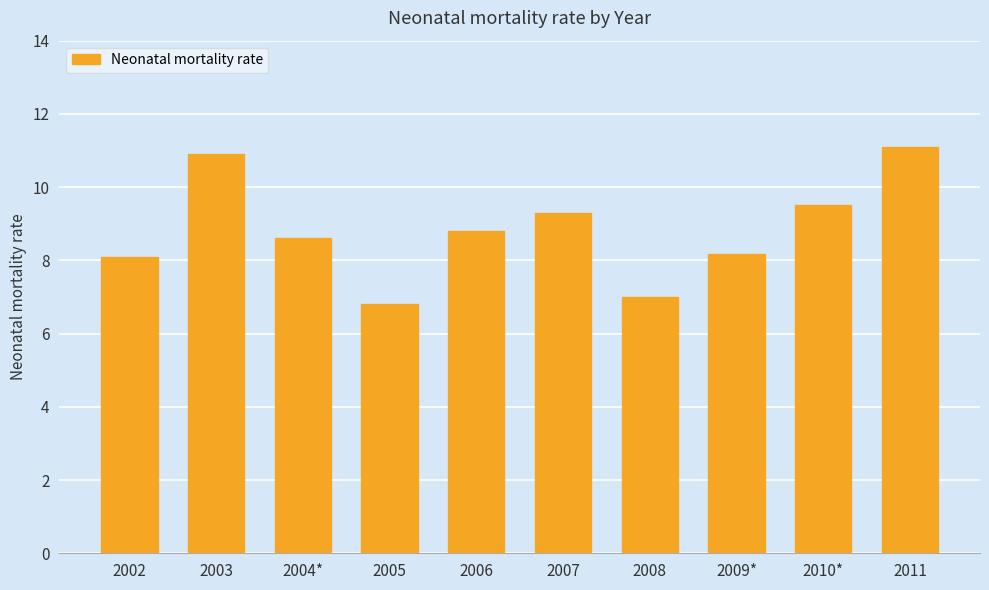

Reading left to right, transcribe all the data shown in this chart.

8.1	10.9	8.6	6.8	8.8	9.3	7.0	8.2	9.5	11.1